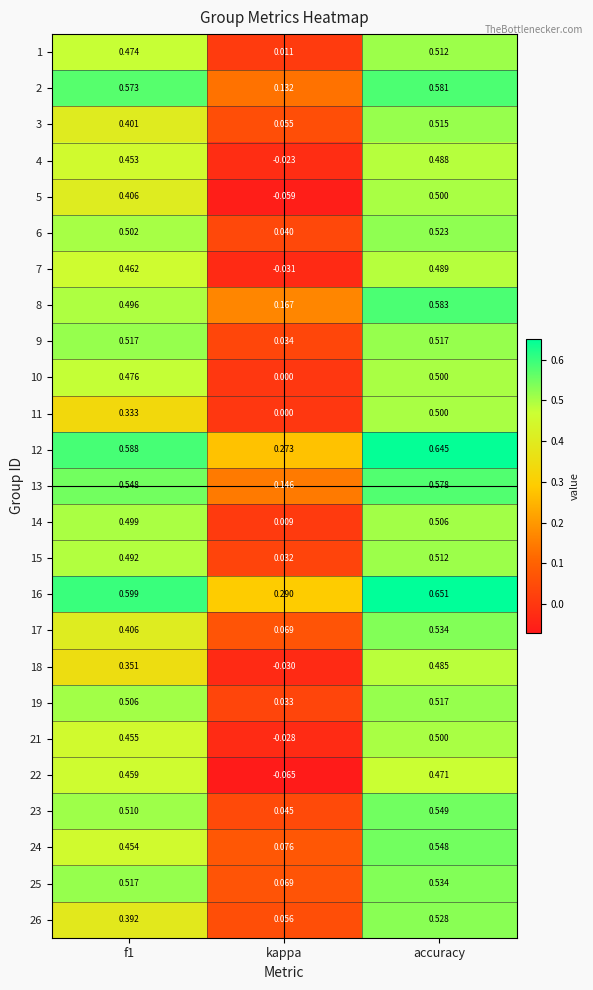

Which category has the highest value in the 26 series?

accuracy